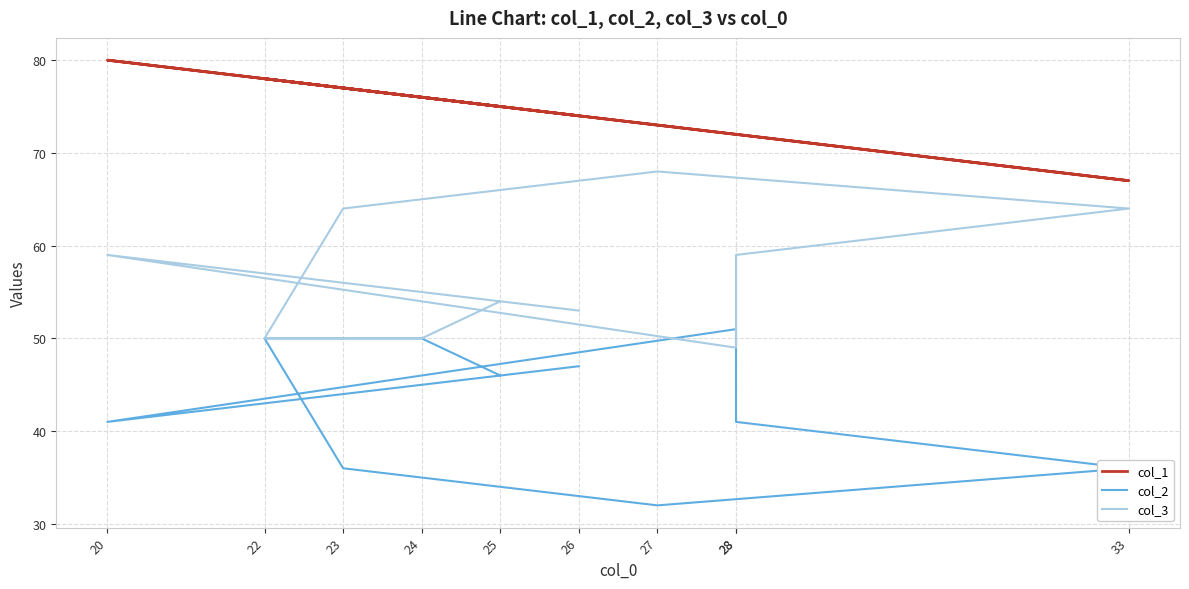

What is the label of the 3rd point from the right?

28